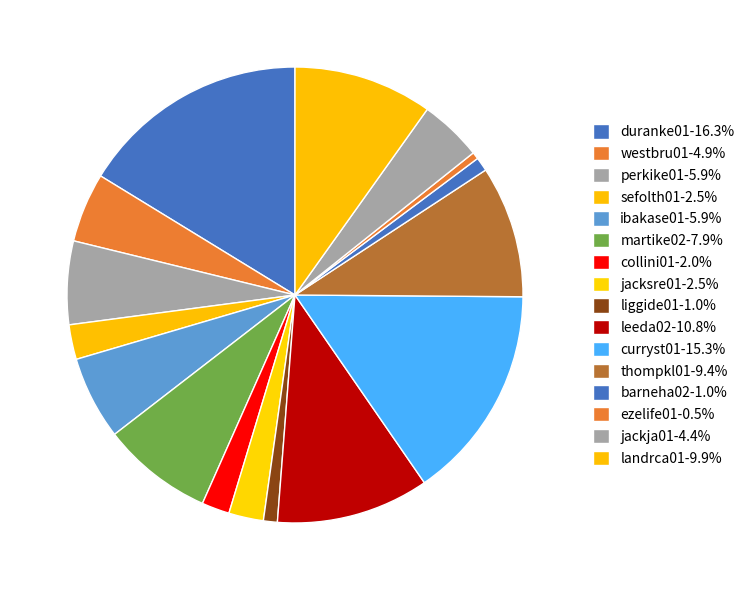

What is the largest slice in the pie chart?

duranke01